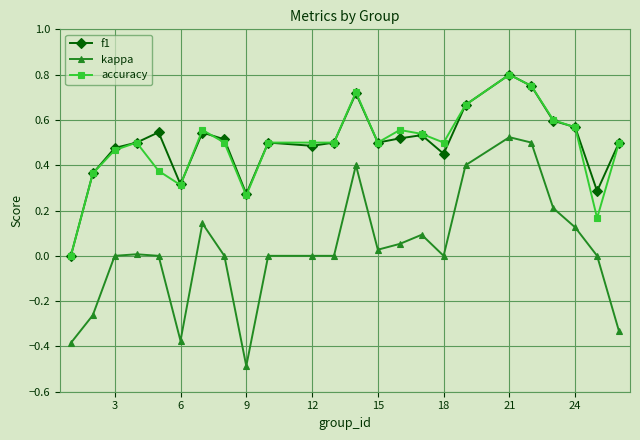

True or false: accuracy and kappa cross at least once.

False